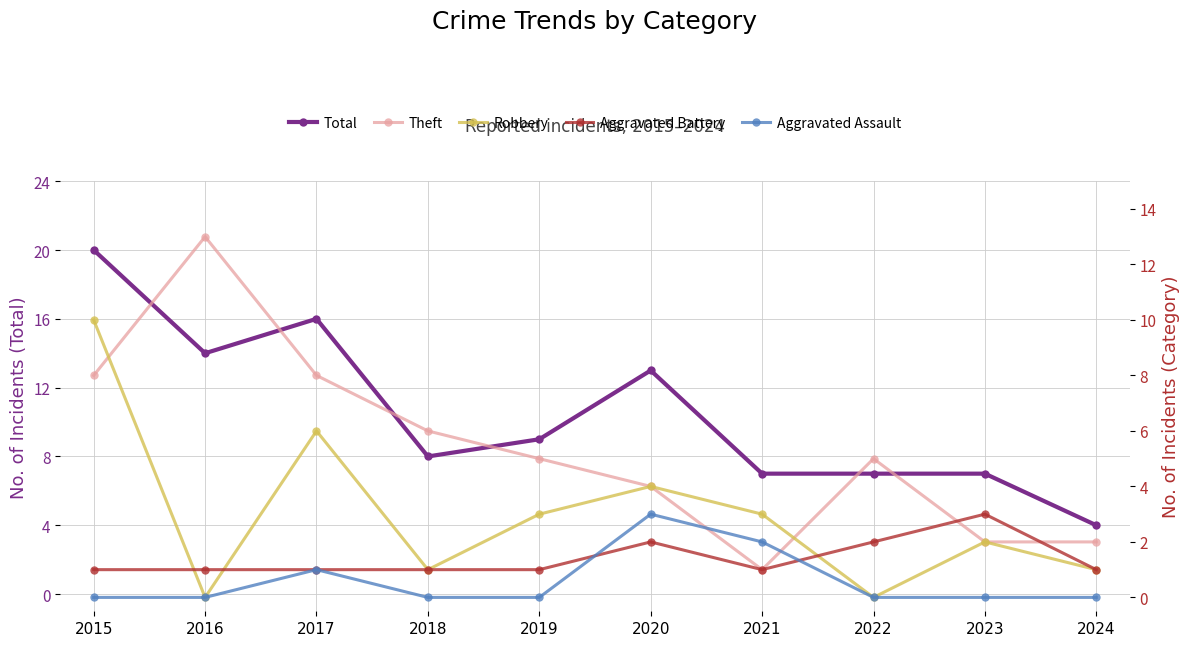

What is the difference between the maximum and minimum values in the Aggravated Assault series?

3